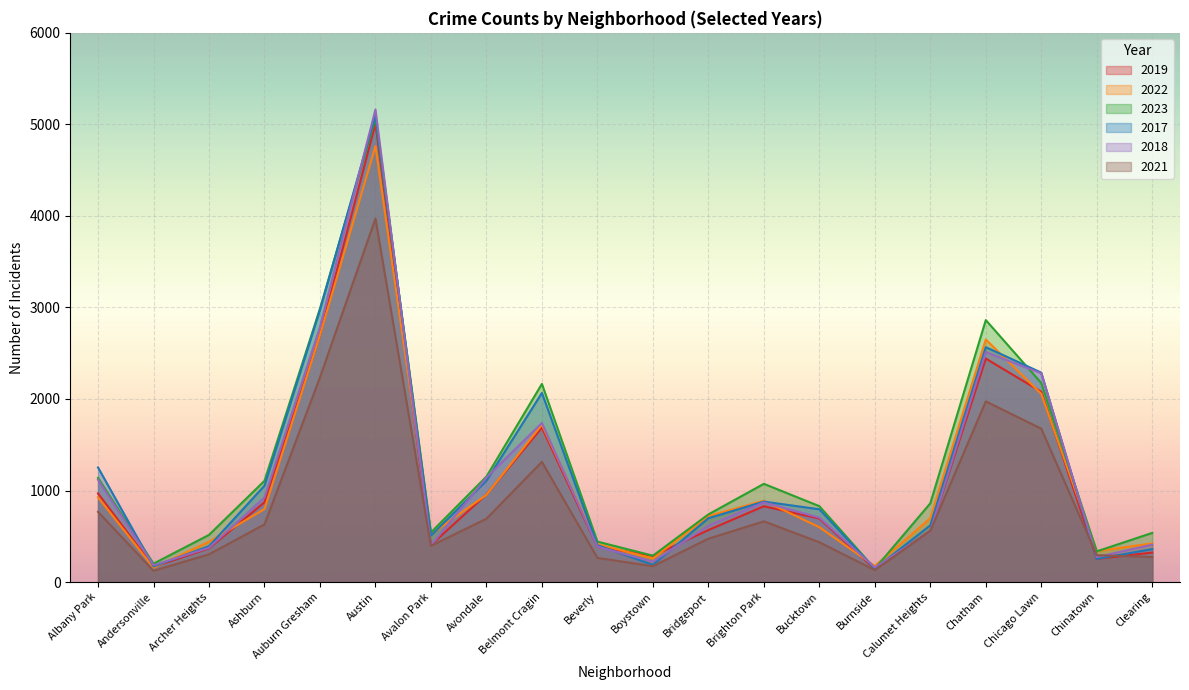

Rank the series by their maximum value, from lowest to highest.

2021, 2022, 2019, 2023, 2017, 2018